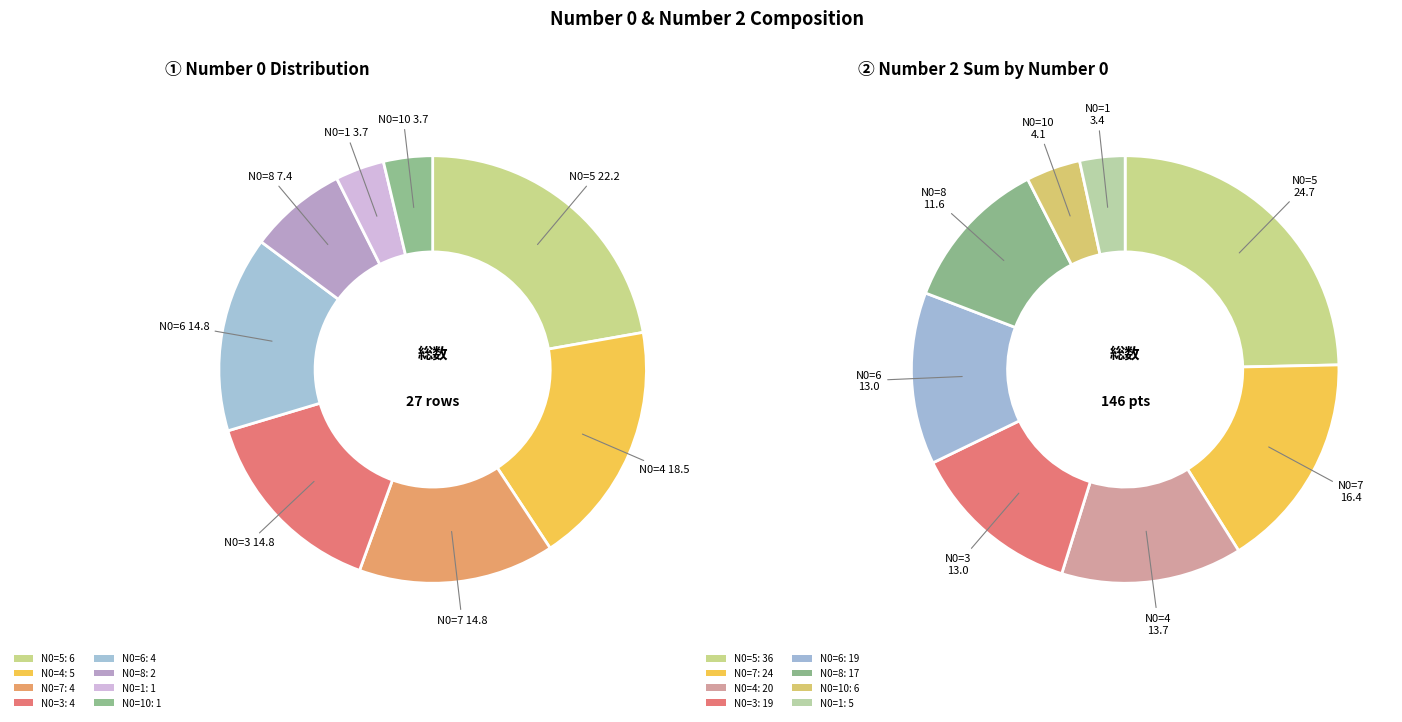

The 7 slice represents 8% of the pie. True or false?

False